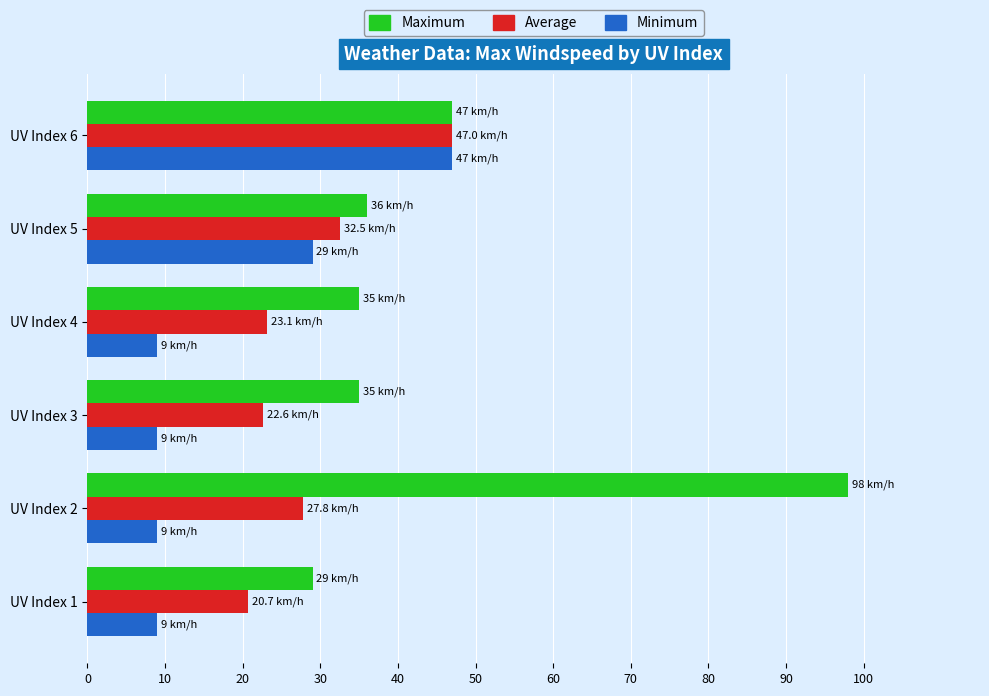

What is the total value across all series at UV Index 4?

67.1